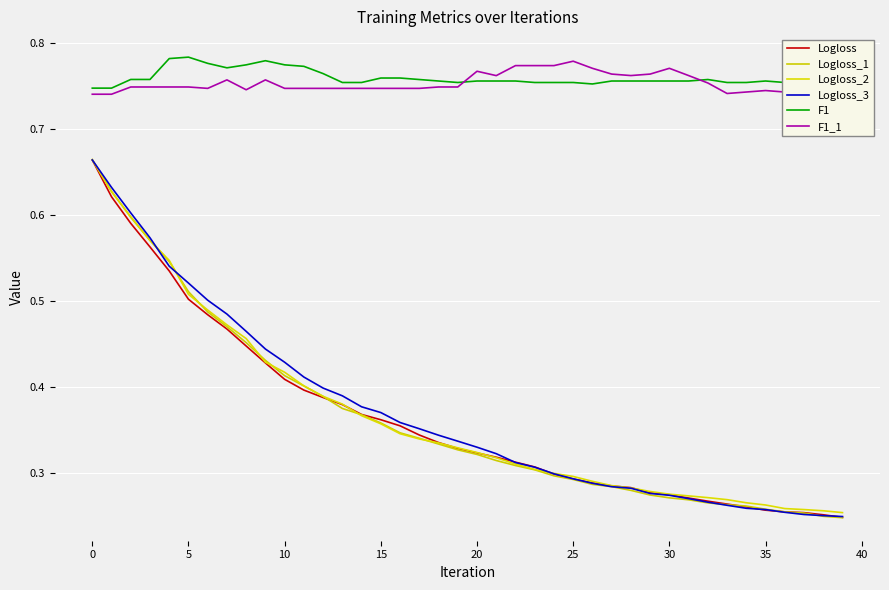

How many interior local peaks does the F1_1 series have?

6